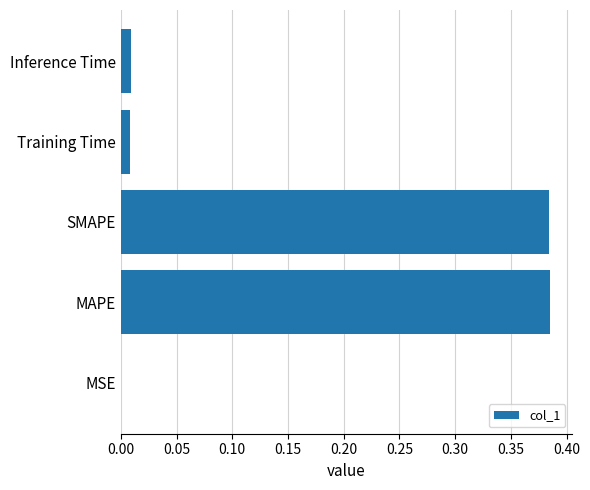

Count the number of categories in the chart.

5